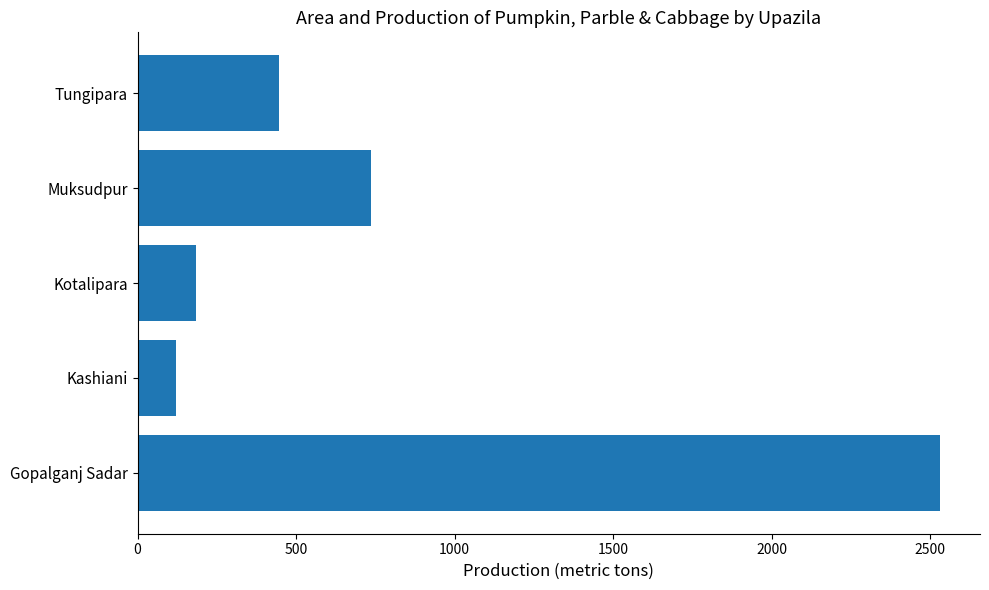

Count the number of data series in this chart.

1